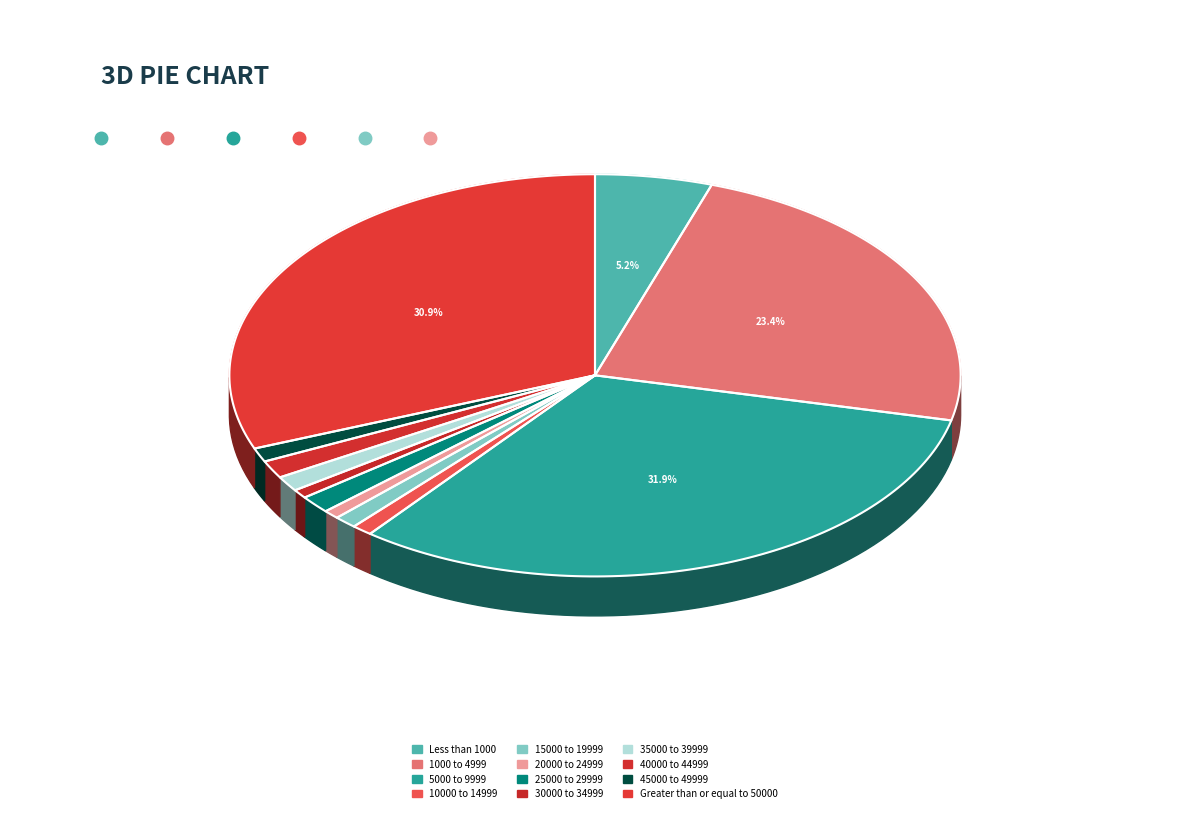

To the nearest percent, what is the difference between the 40000 to 44999 and 1000 to 4999 slice percentages?

22%